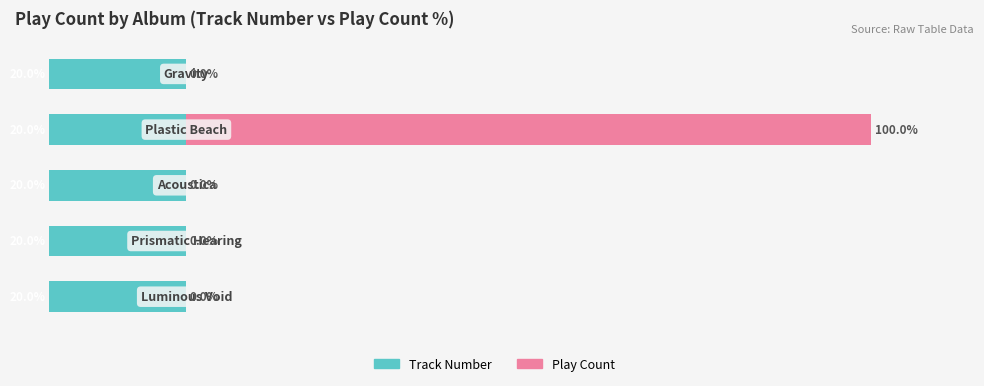

At how many categories does at least one series exceed 96?

1